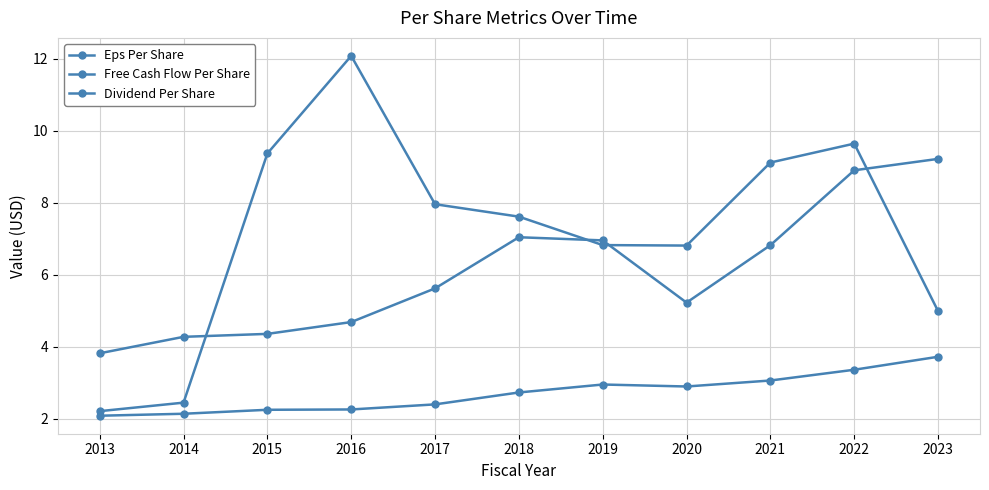

Does the chart have visible grid lines?

Yes